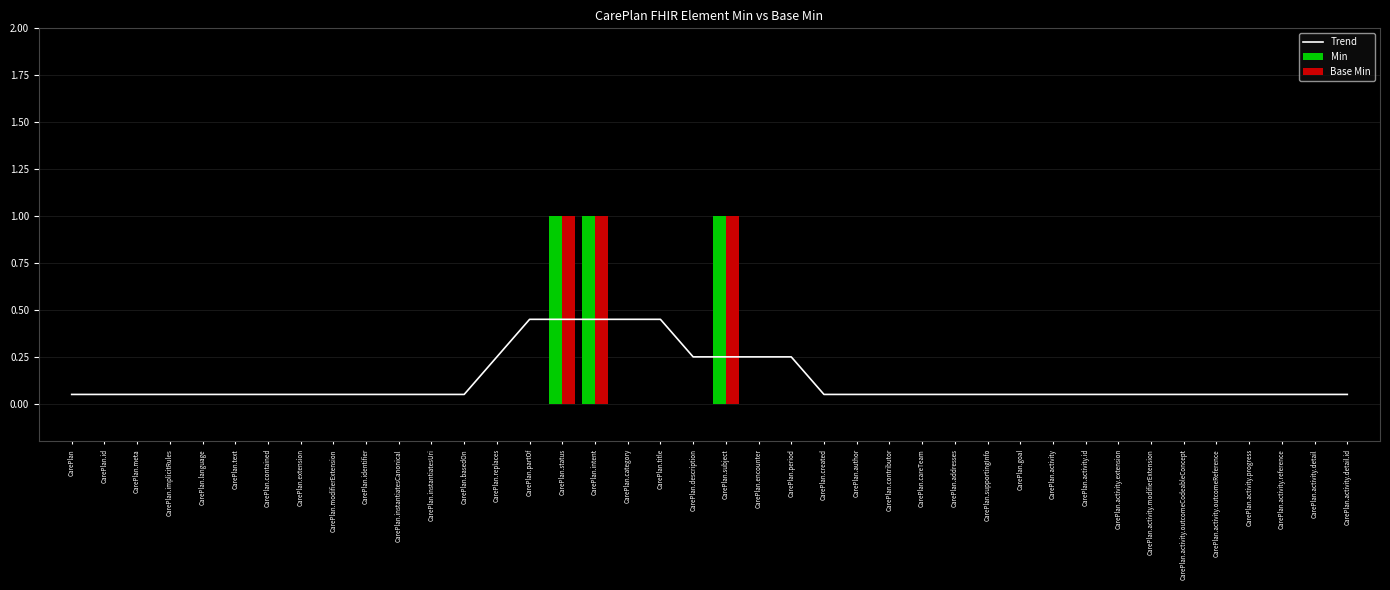

The value of Base Min at CarePlan.status is 1.0. True or false?

True